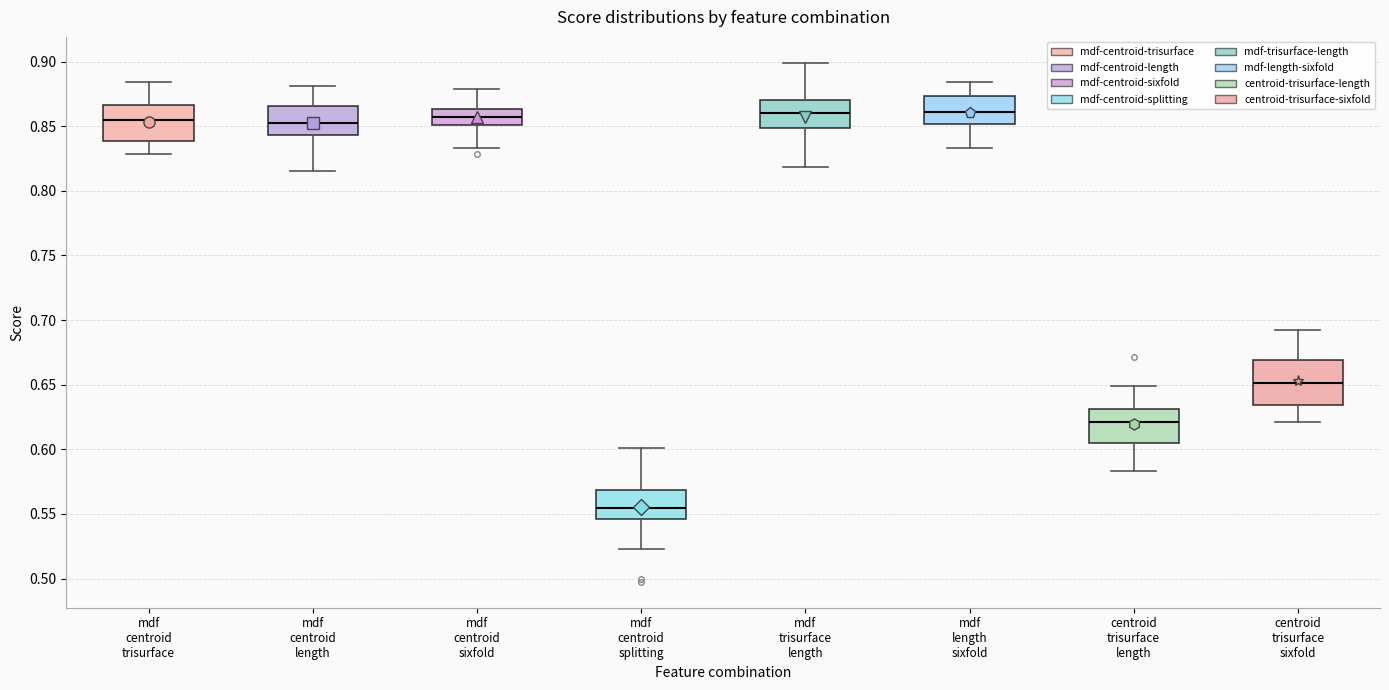

Reading left to right, transcribe this box plot: for each box, give where its median line is, the range the box spans, and where its two whiskers end, as read against the y-axis. The values are not printed on the chart, so give them approximately, as read against the axis.

mdf centroid trisurface: median 0.855, box 0.840 to 0.865, whiskers 0.830 to 0.885
mdf centroid length: median 0.850, box 0.845 to 0.865, whiskers 0.815 to 0.880
mdf centroid sixfold: median 0.855, box 0.850 to 0.865, whiskers 0.835 to 0.880
mdf centroid splitting: median 0.555, box 0.545 to 0.570, whiskers 0.525 to 0.600
mdf trisurface length: median 0.860, box 0.850 to 0.870, whiskers 0.820 to 0.900
mdf length sixfold: median 0.860, box 0.850 to 0.875, whiskers 0.835 to 0.885
centroid trisurface length: median 0.620, box 0.605 to 0.630, whiskers 0.585 to 0.650
centroid trisurface sixfold: median 0.650, box 0.635 to 0.670, whiskers 0.620 to 0.690